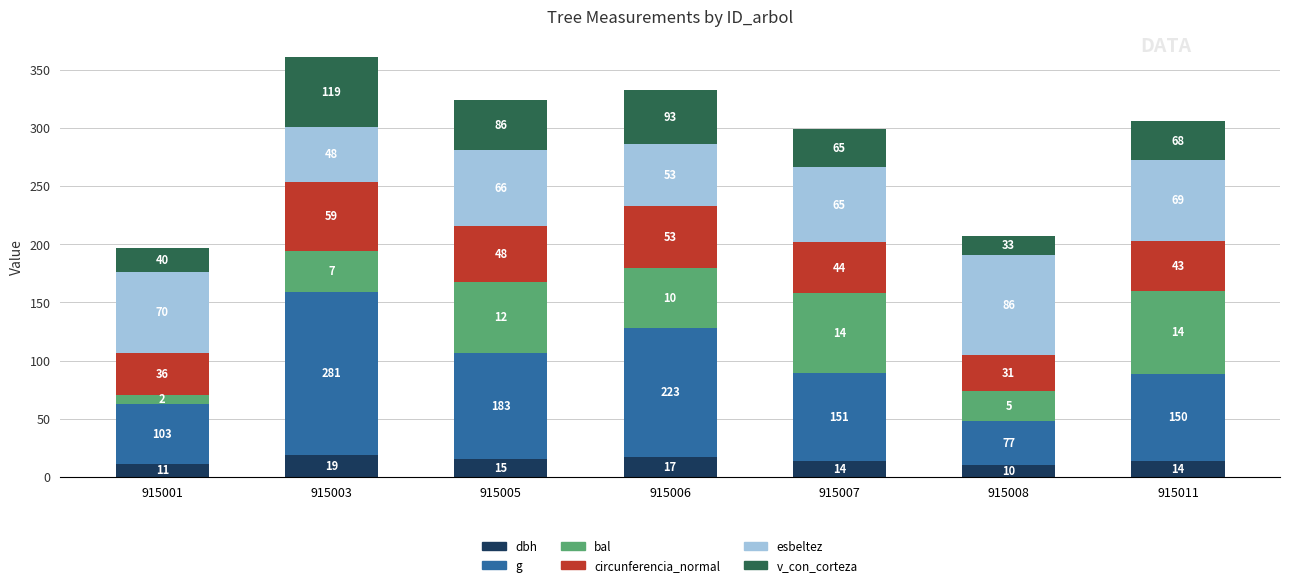

Are the bars grouped side by side (vs. stacked)?

No